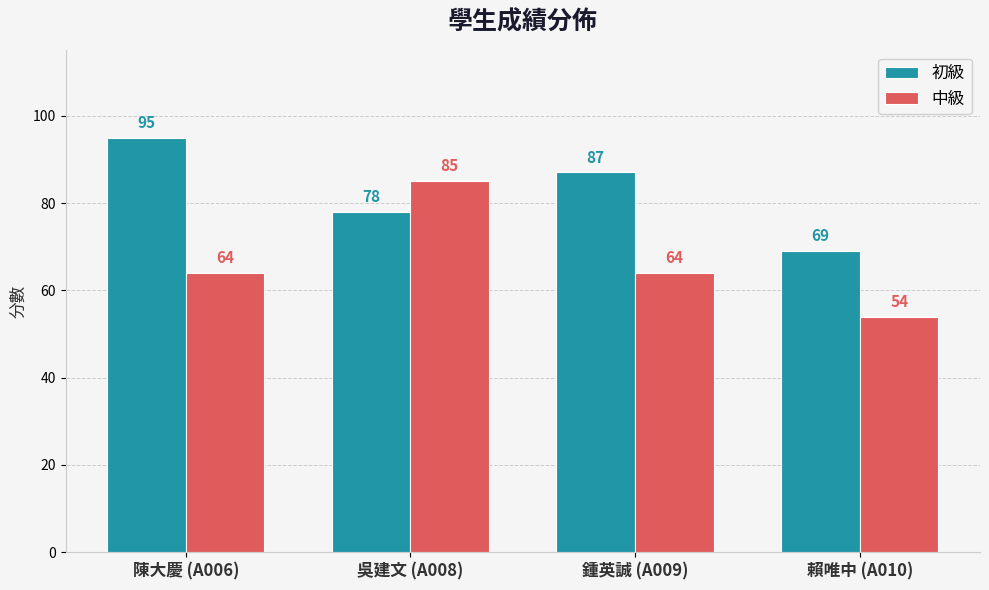

Reading left to right, extract all data points from this chart.

初級: 陳大慶 (A006)=95	吳建文 (A008)=78	鍾英誠 (A009)=87	賴唯中 (A010)=69
中級: 陳大慶 (A006)=64	吳建文 (A008)=85	鍾英誠 (A009)=64	賴唯中 (A010)=54